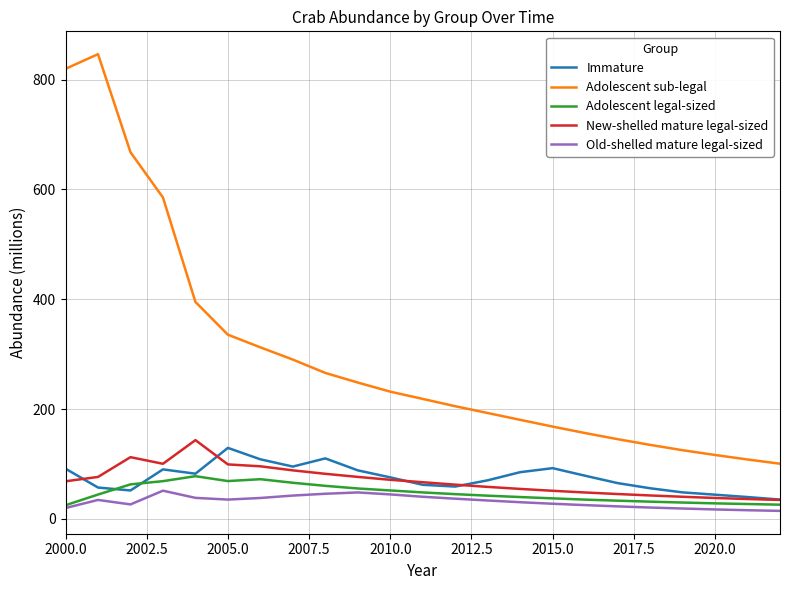

Which series has the largest total across all categories?

Adolescent sub-legal